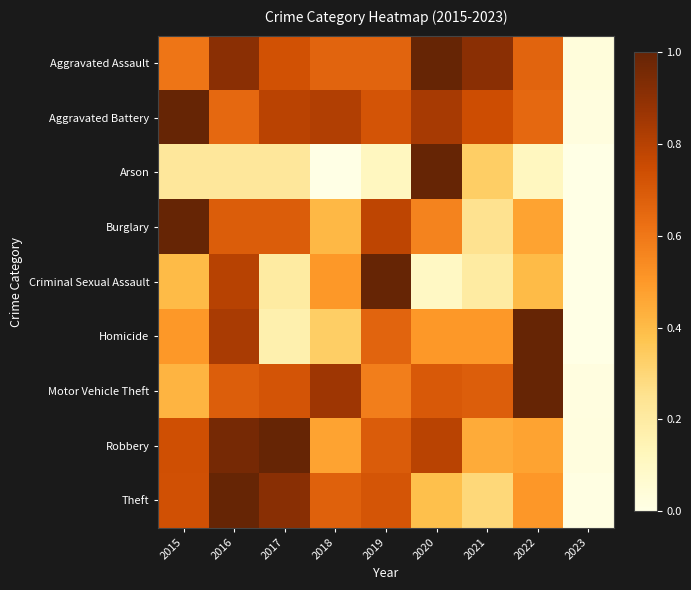

Which series has the widest spread of values?

Arson